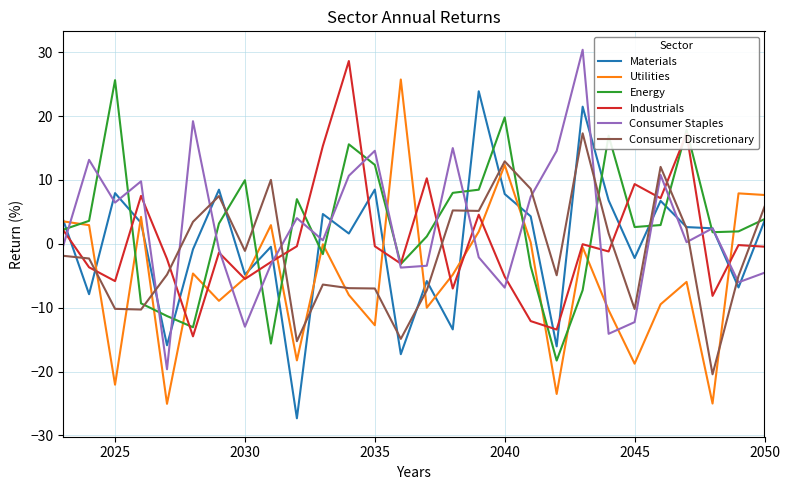

True or false: Energy and Utilities intersect in this chart.

True